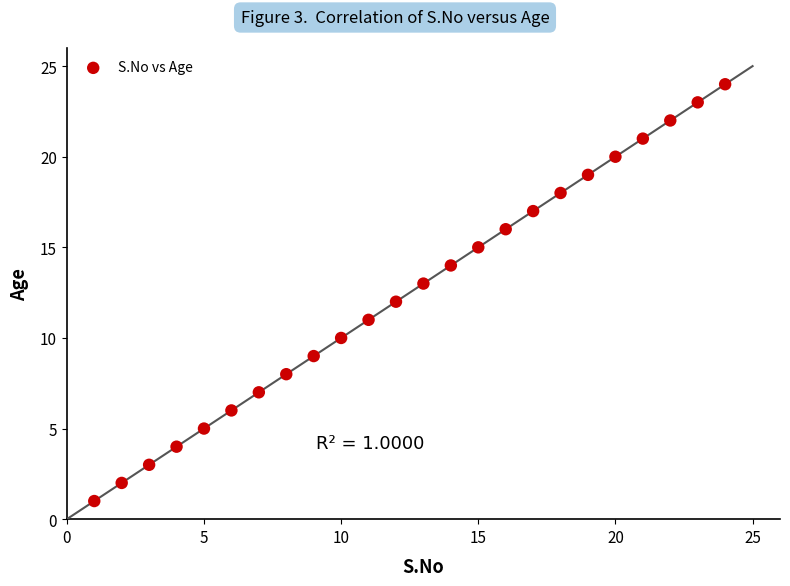

What is the range of X values (max minus min)?

23